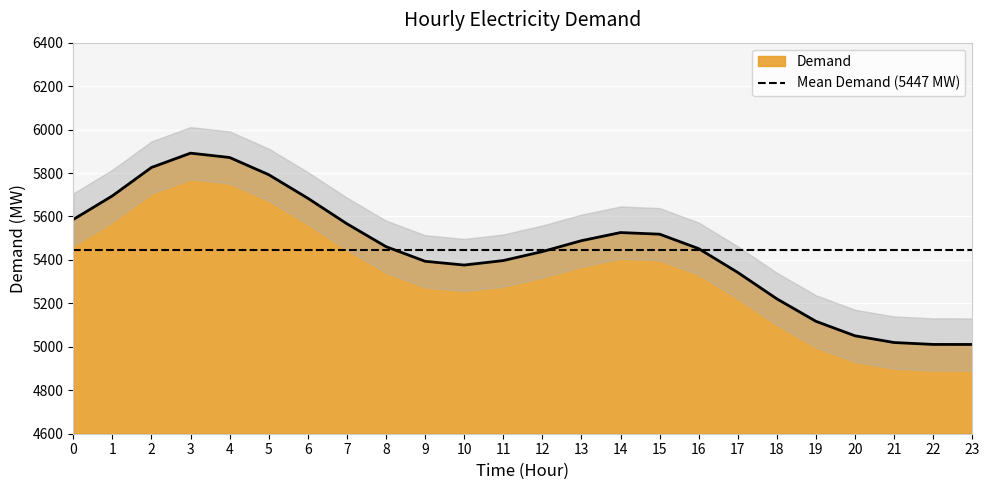

What is the highest value of the Demand series?

5891.4